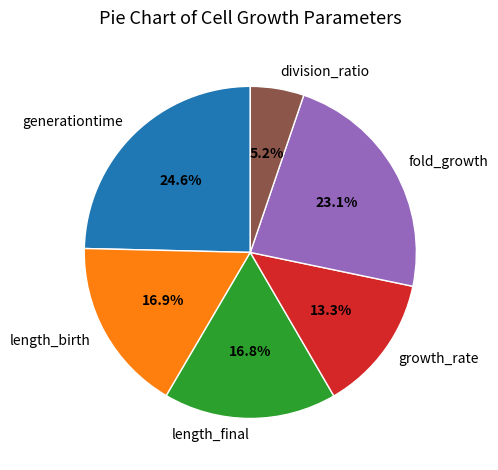

Is the sum of length_final and generationtime greater than half?

No